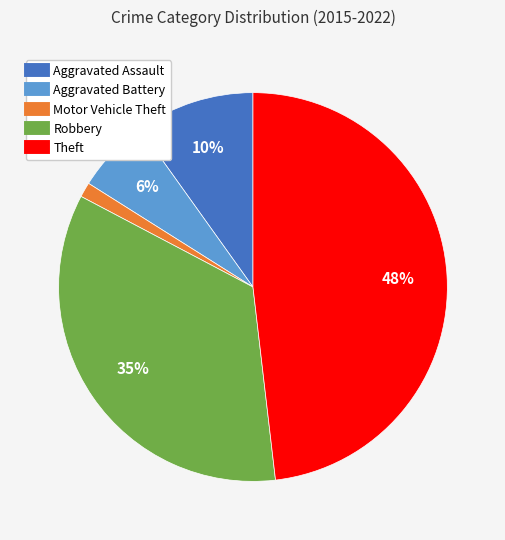

To the nearest percent, what is the average slice percentage?

20%